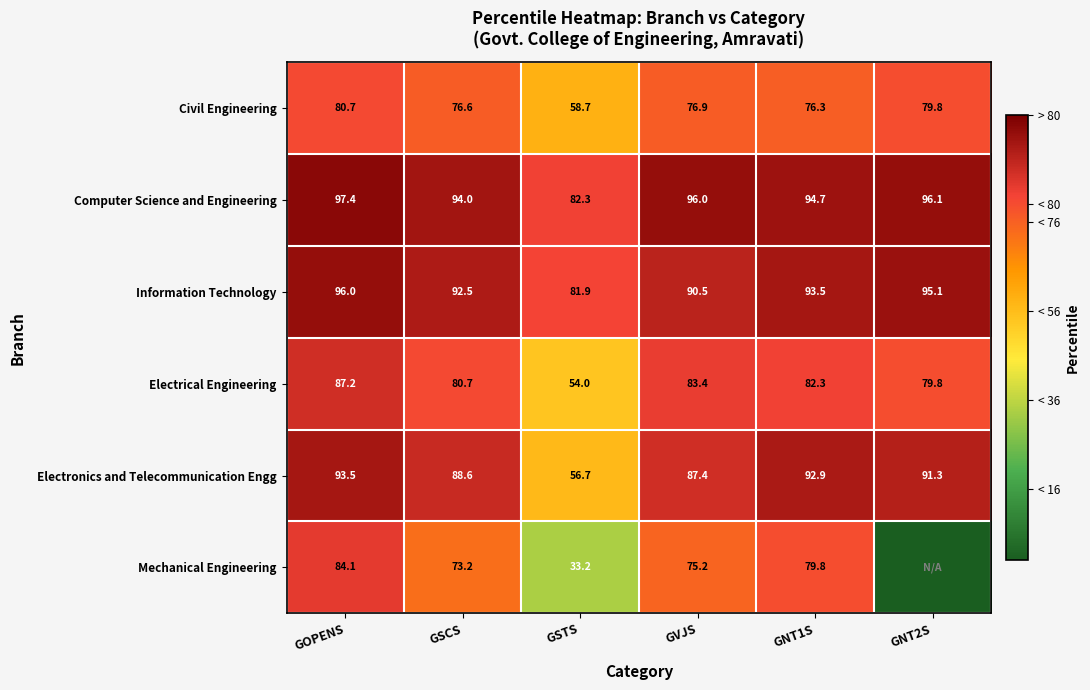

What is the difference between the second highest and second lowest values in the Electrical Engineering series?

3.6